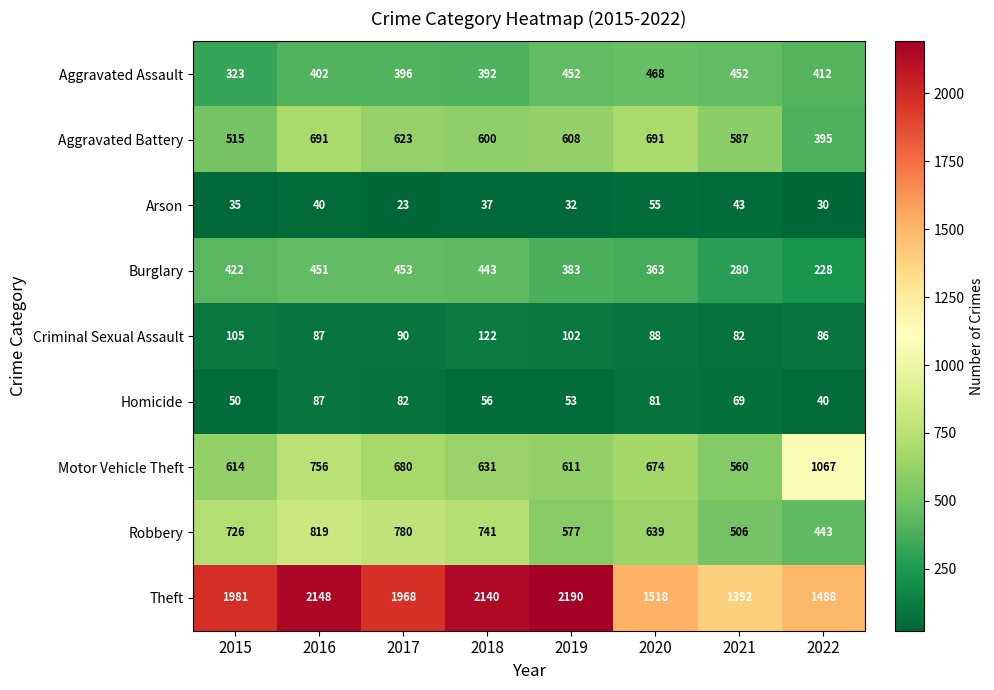

What is the difference between the maximum and second lowest values in the Theft series?

702